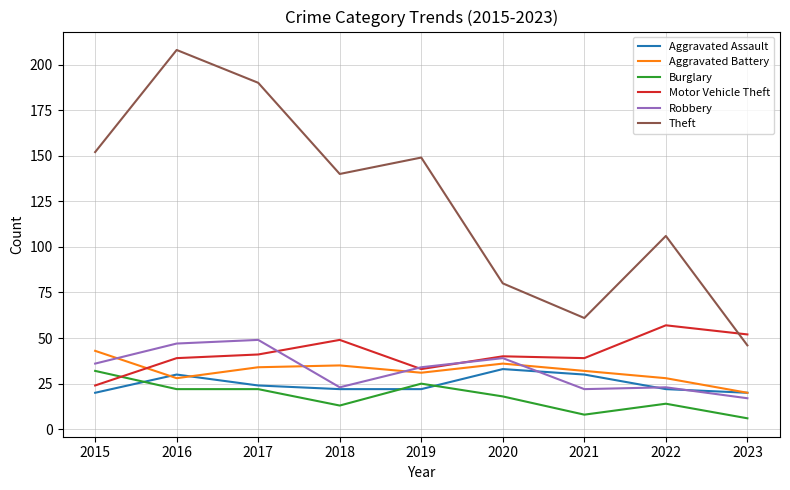

At how many categories does at least one series exceed 145?

4